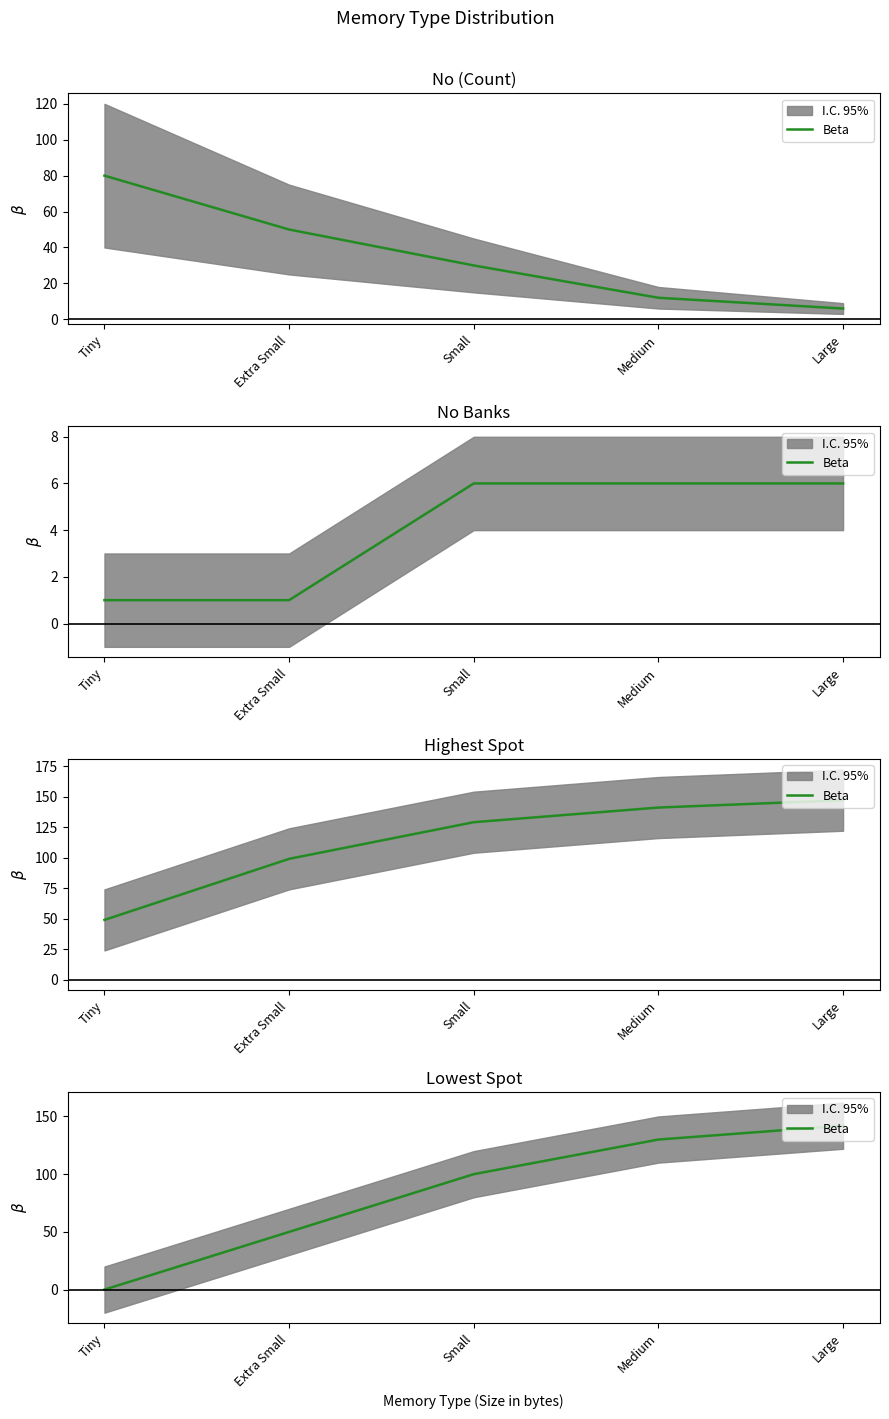

Reading right to left, extract all data points from this chart.

142	130	100	50	0